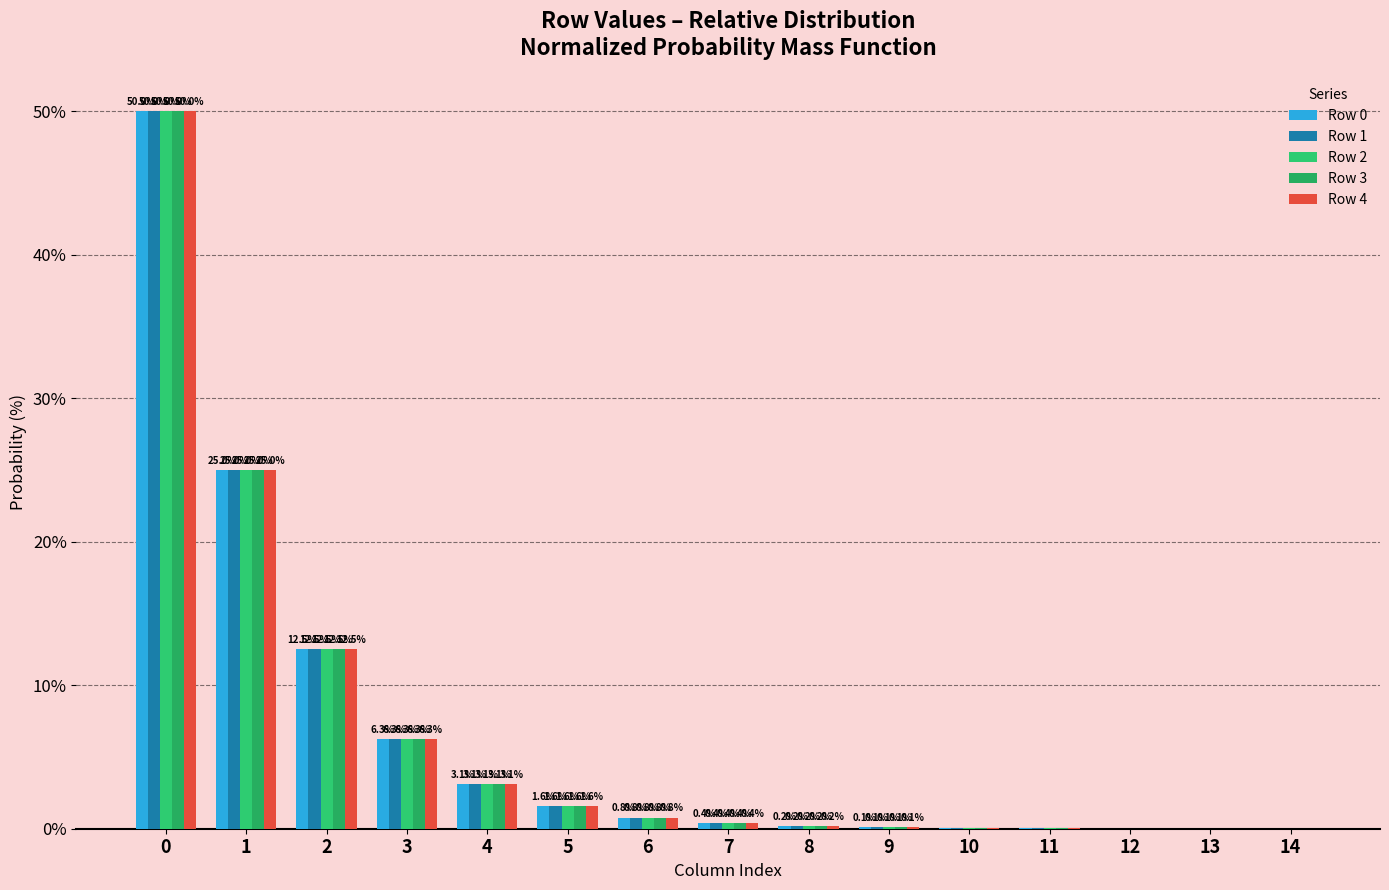

Does the chart contain stacked bars?

No